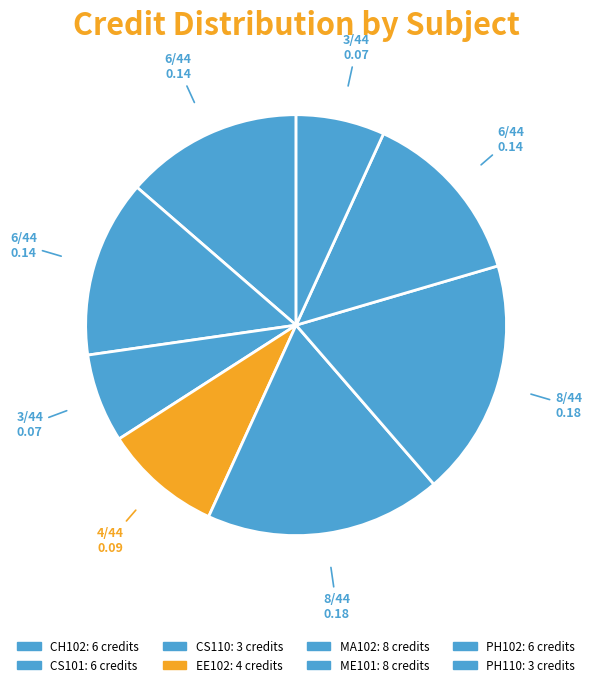

Between PH110 and MA102, which is larger?

MA102